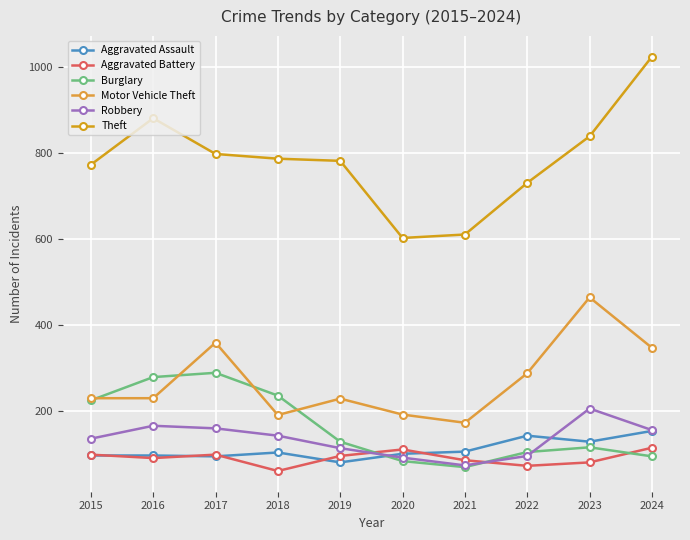

True or false: Motor Vehicle Theft has a value of 72 at 2020.

False